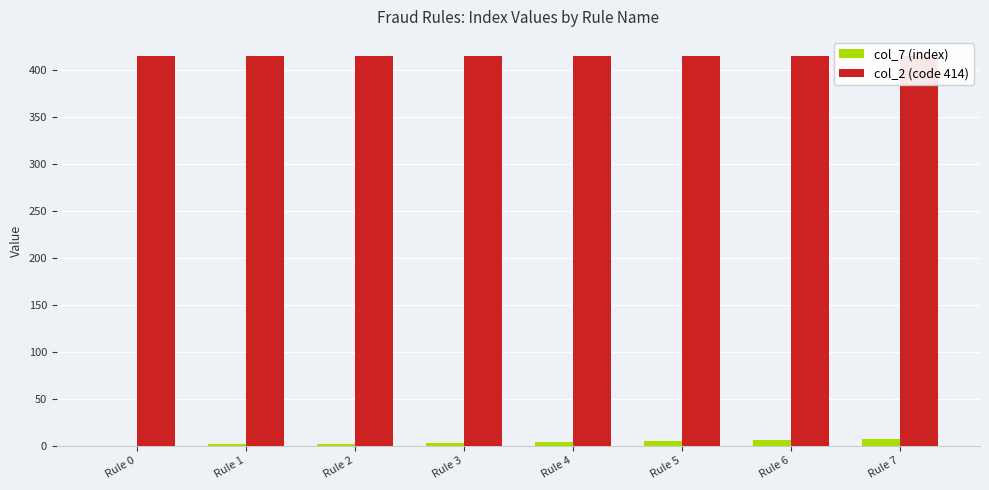

Which has a higher value, Rule 3 or Rule 4?

Rule 4